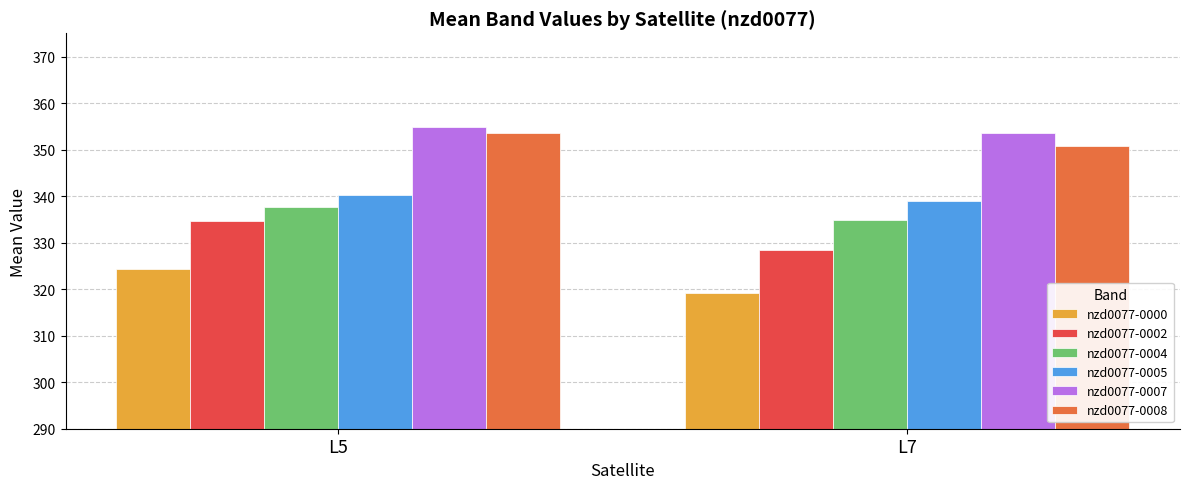

What is the difference between the maximum and minimum values in the nzd0077-0008 series?

2.6